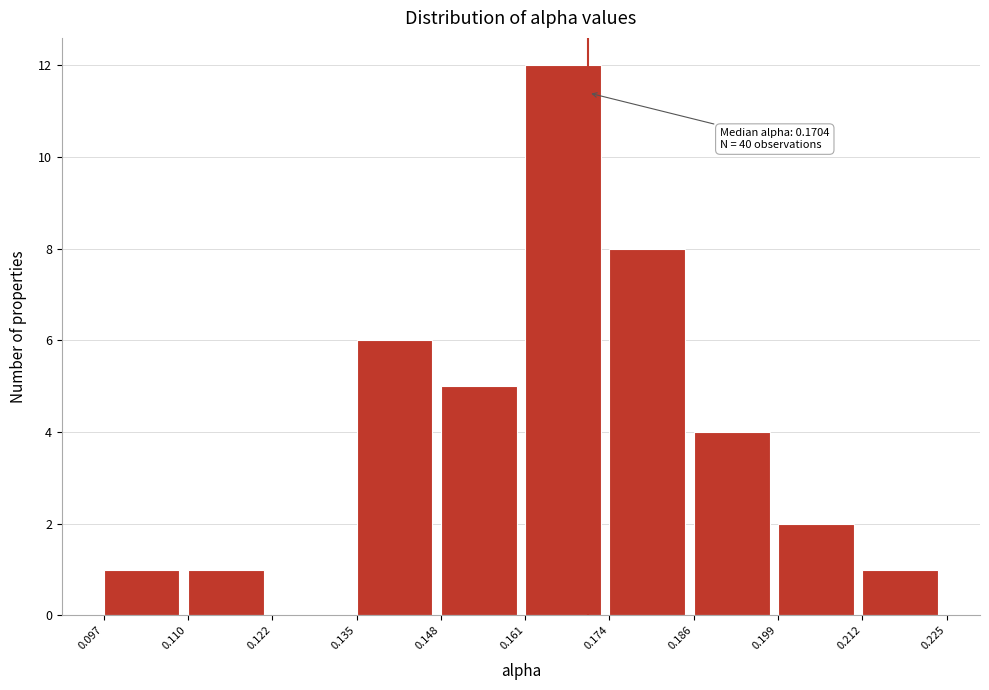

Which range on the x-axis has the tallest bar?

0.161 to 0.174